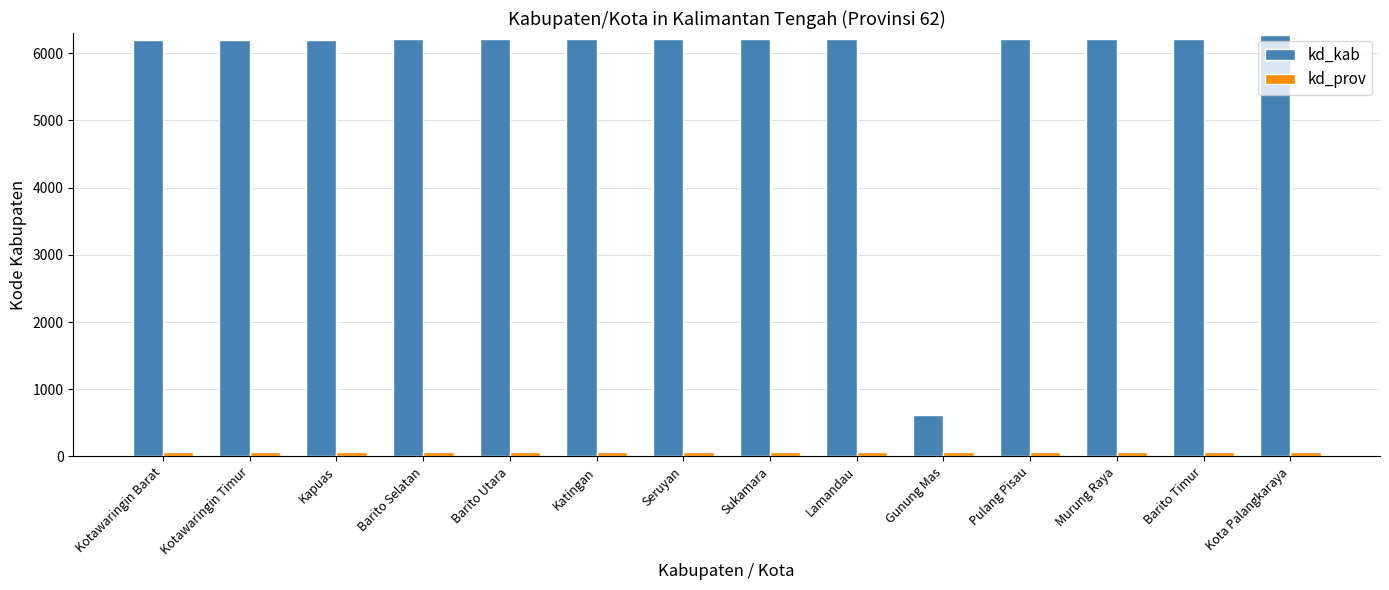

What is the average value of the kd_kab series?

5812